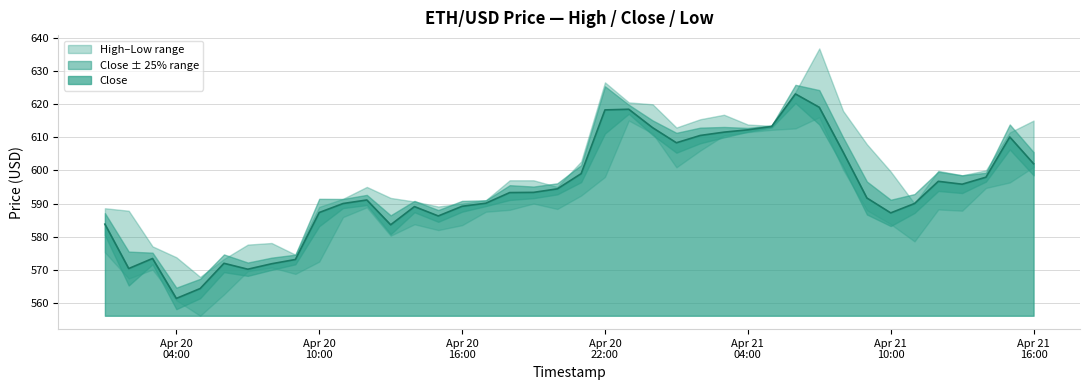

True or false: Close has a value of 378.8 at 30.

False